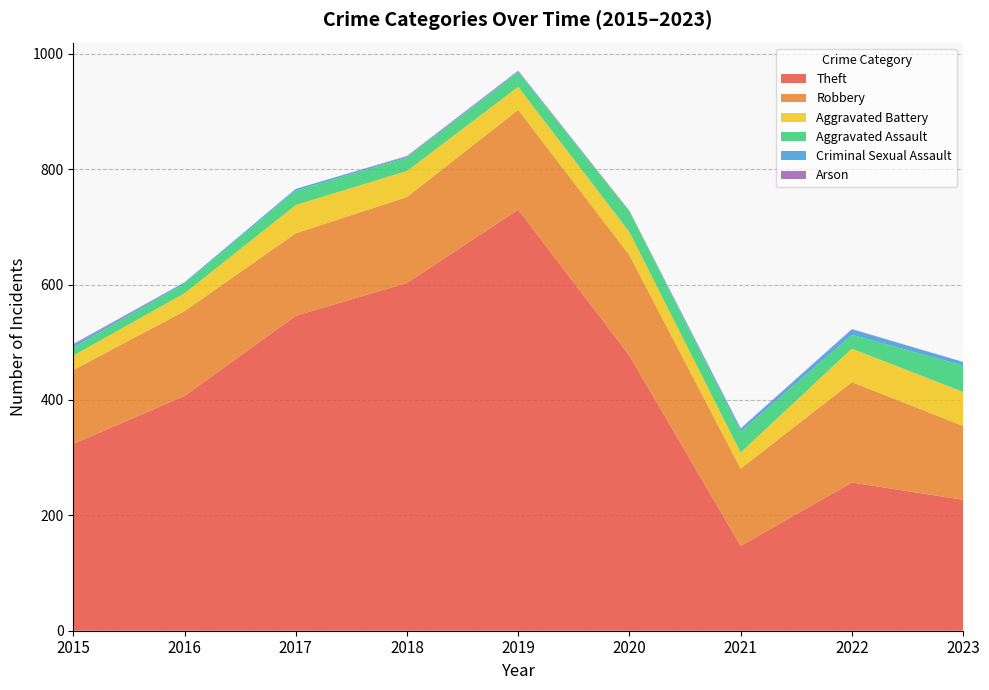

Reading left to right, what are all the values shown in this chart?

Theft: 324	407	546	603	730	477	147	257	227
Robbery: 128	147	143	149	173	174	134	174	128
Aggravated Battery: 25	31	49	45	40	40	28	58	59
Aggravated Assault: 14	17	25	23	25	36	36	24	46
Criminal Sexual Assault: 4	2	3	2	2	0	5	9	6
Arson: 2	0	0	1	1	1	1	1	0